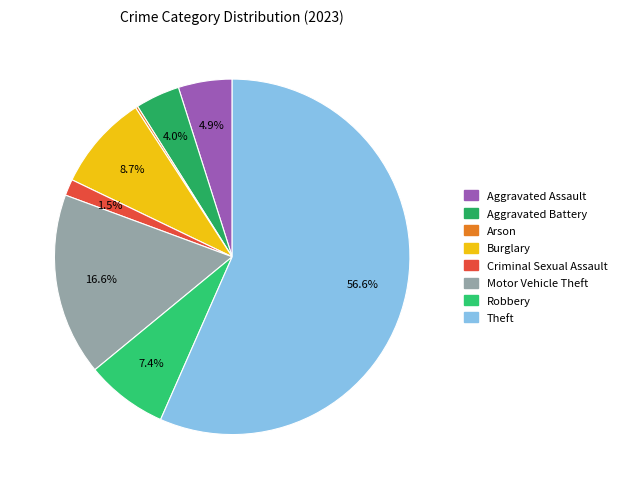

Is Theft the majority of the pie?

Yes